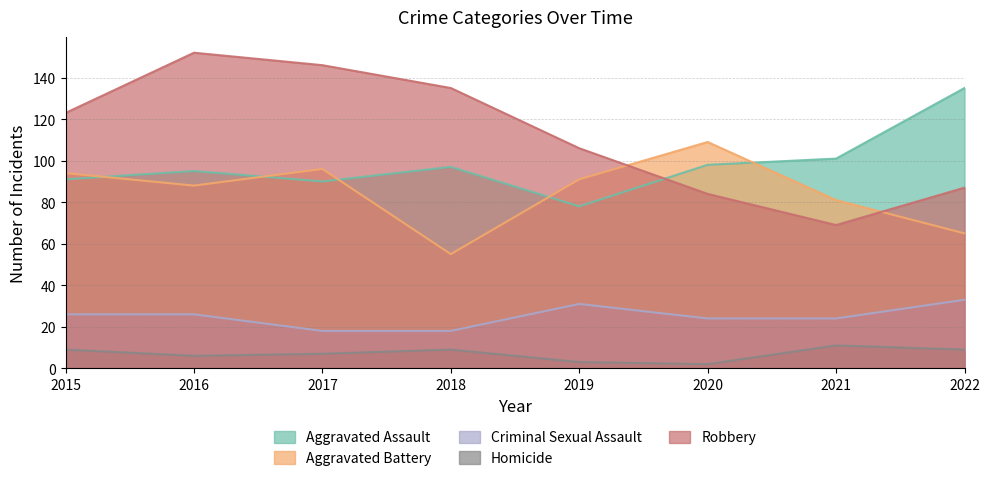

Rank the series at 2021 from highest to lowest value.

Aggravated Assault, Aggravated Battery, Robbery, Criminal Sexual Assault, Homicide